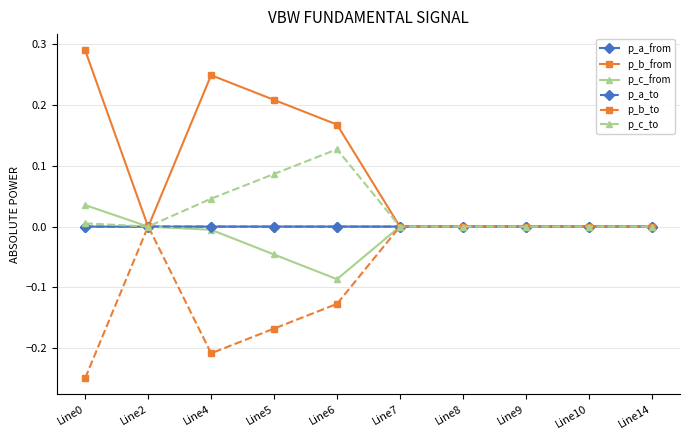

Which series has the largest range (max minus min)?

p_b_from